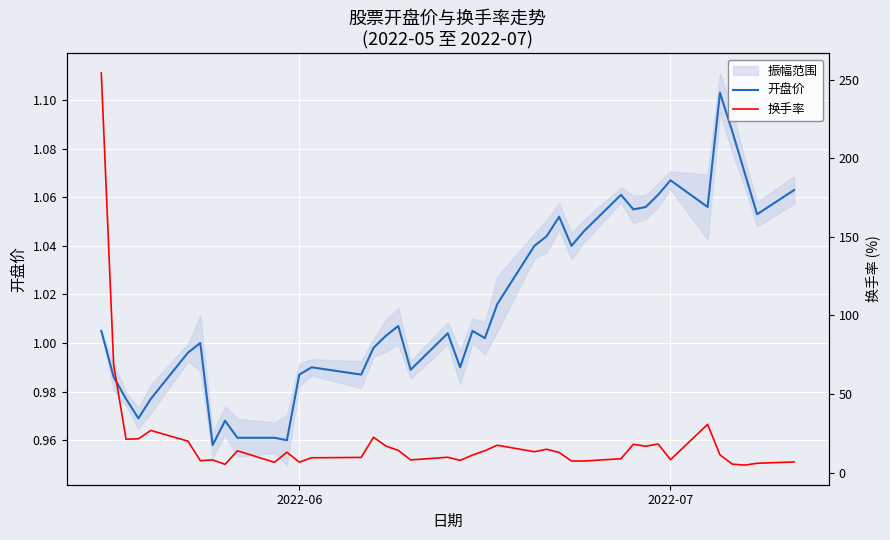

Is this an area chart (filled region under the line)?

No